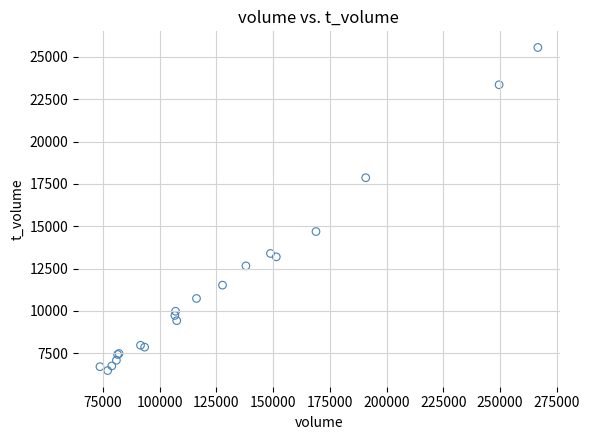

What Y value in the scatter plot is closest to 16017?

14687